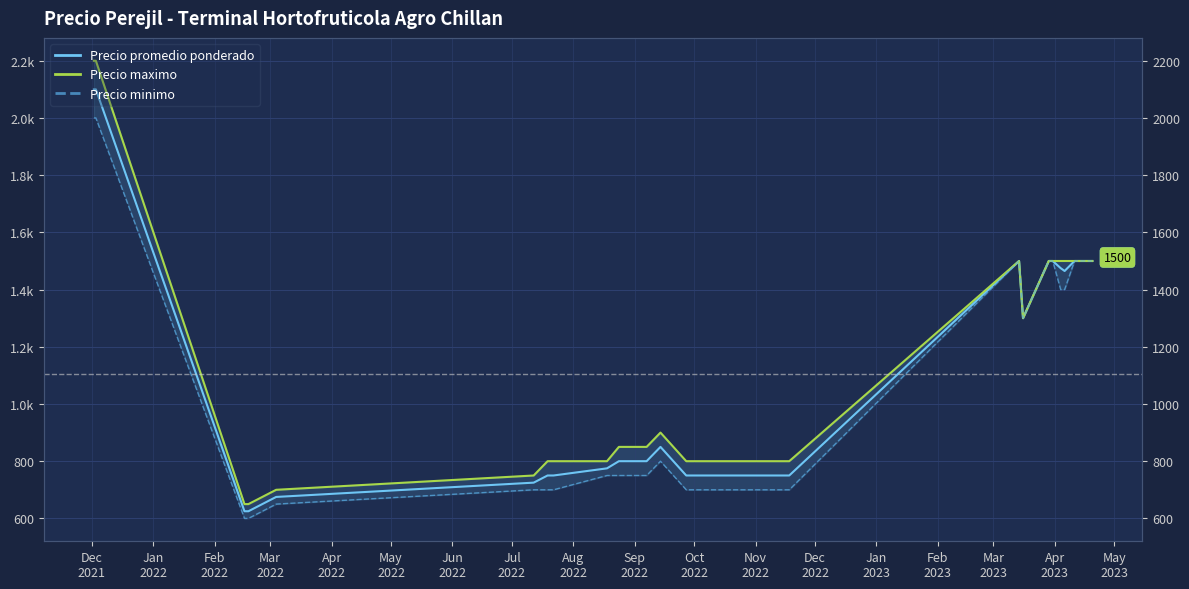

Rank the series by their average value, from highest to lowest.

Precio maximo, Precio promedio ponderado, Precio minimo